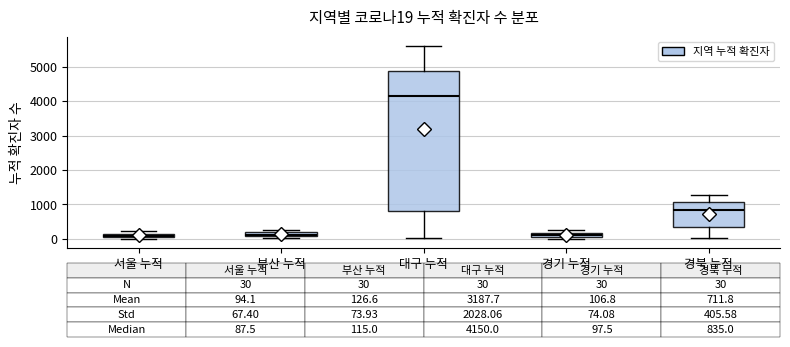

Comparing the boxes themselves (not the whiskers), which one is the tallest?

대구 누적